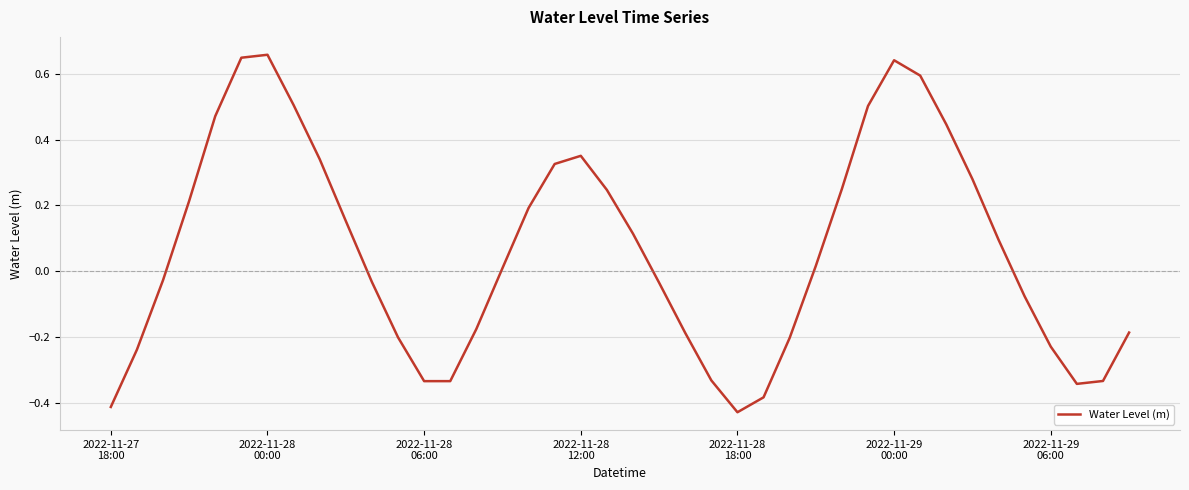

What is the difference between the maximum and minimum values?

1.1